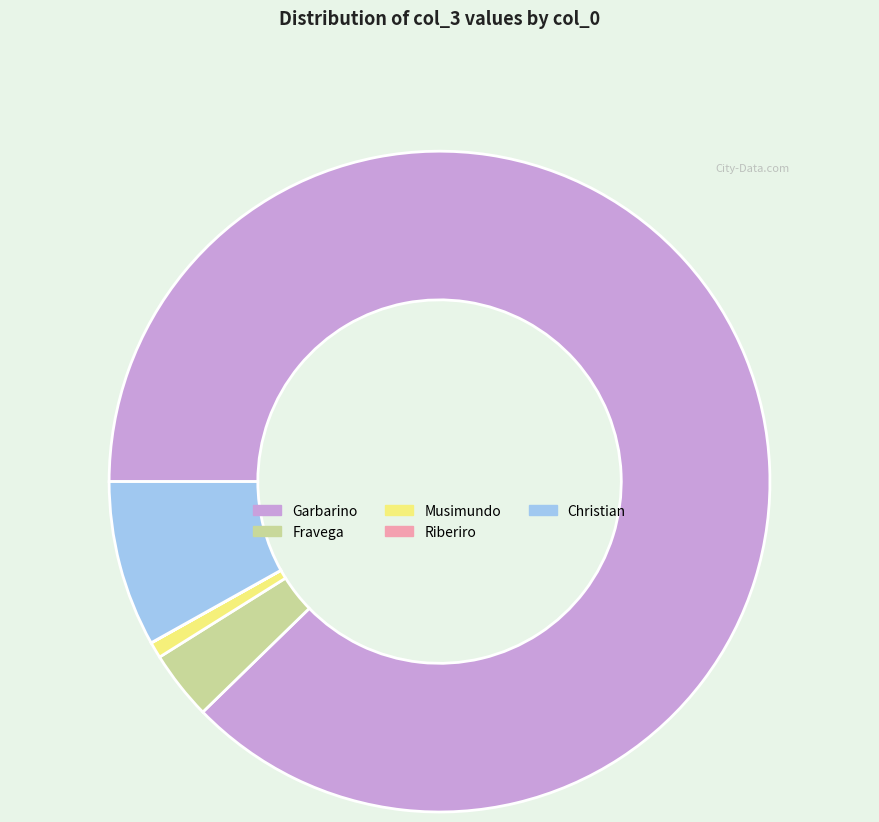

True or false: Musimundo accounts for 11% of the total.

False